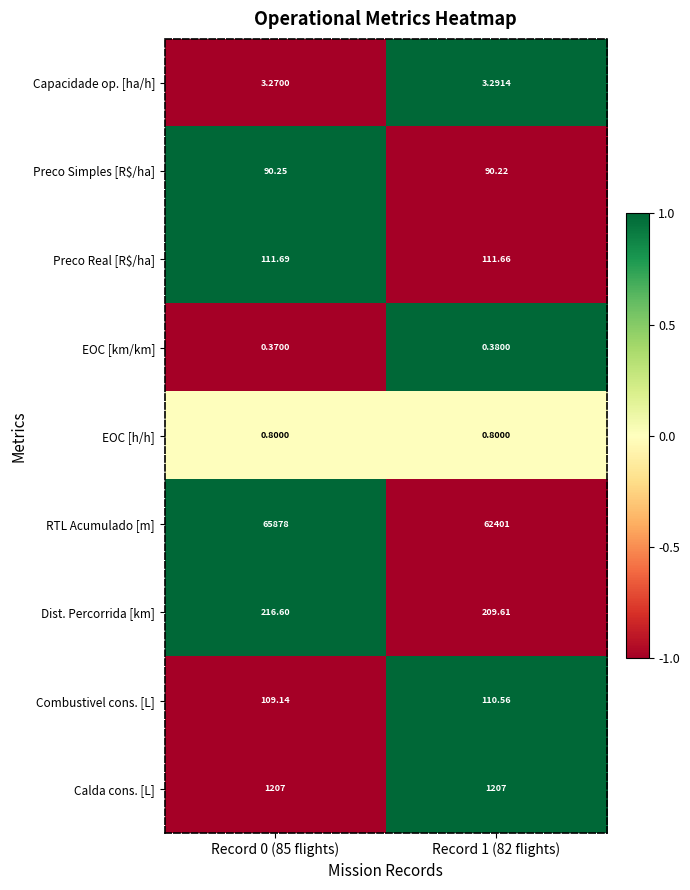

Between Record 0 (85 flights) and Record 1 (82 flights), which series saw the biggest shift?

RTL Acumulado [m]